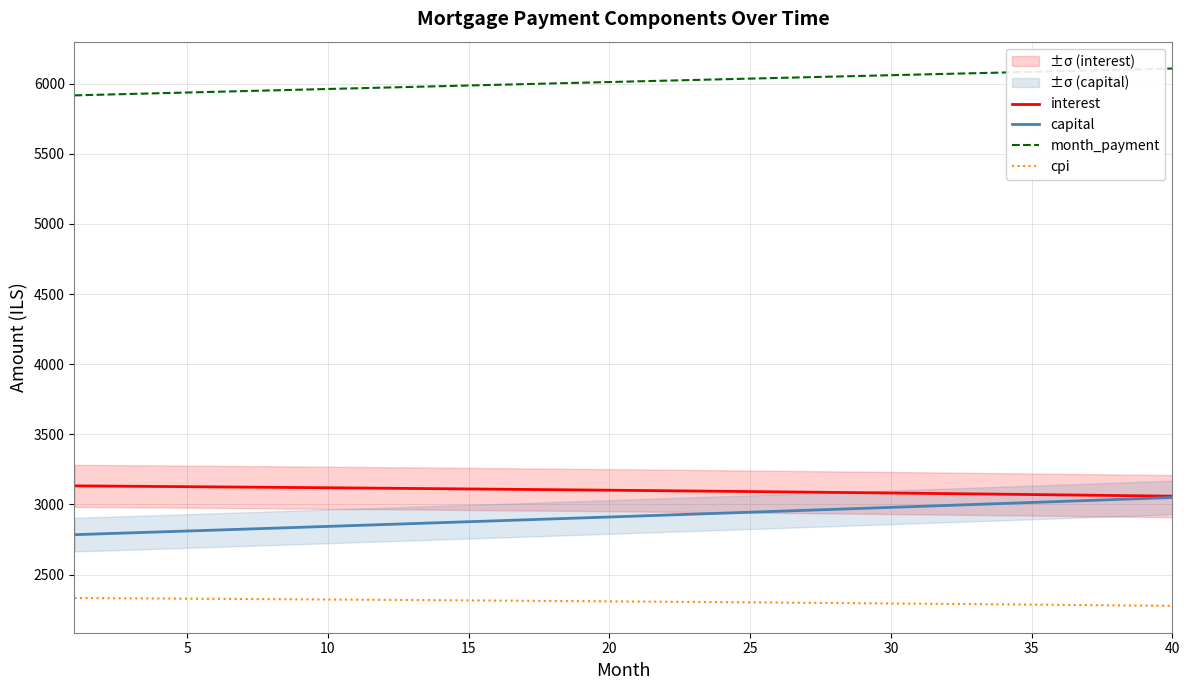

Which series has the largest total across all categories?

month_payment